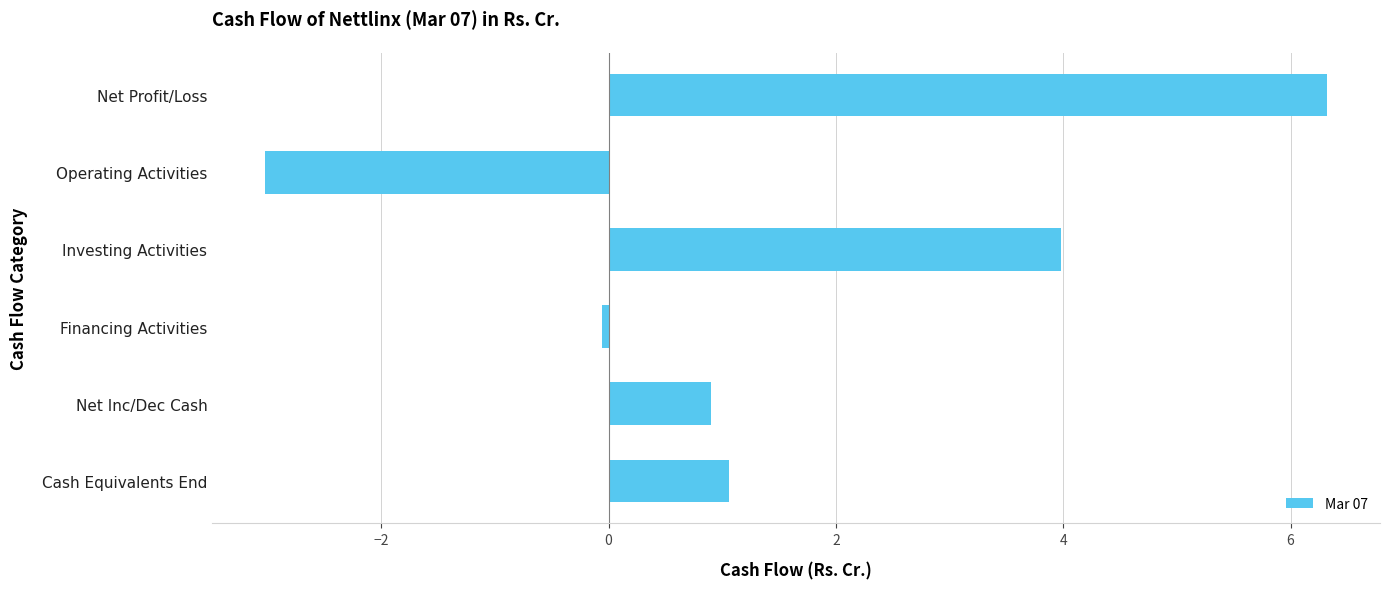

Reading bottom to top, transcribe all the data shown in this chart.

1.1	0.9	-0.1	4.0	-3.0	6.3